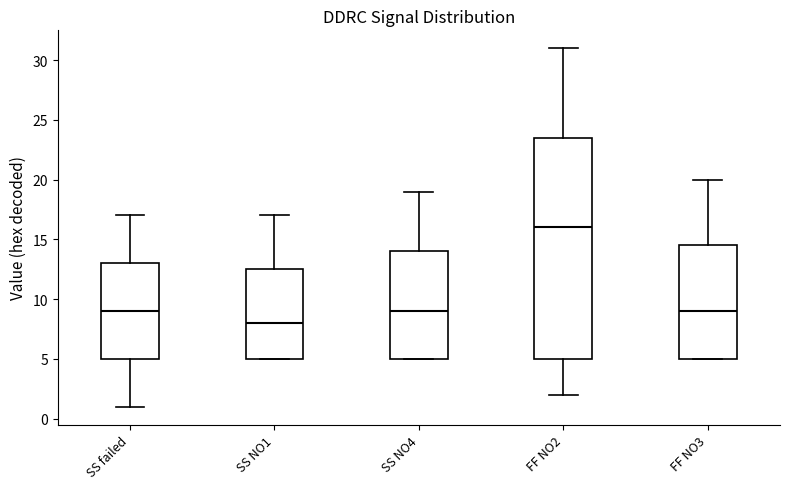

Which box has the lowest median line?

SS NO1